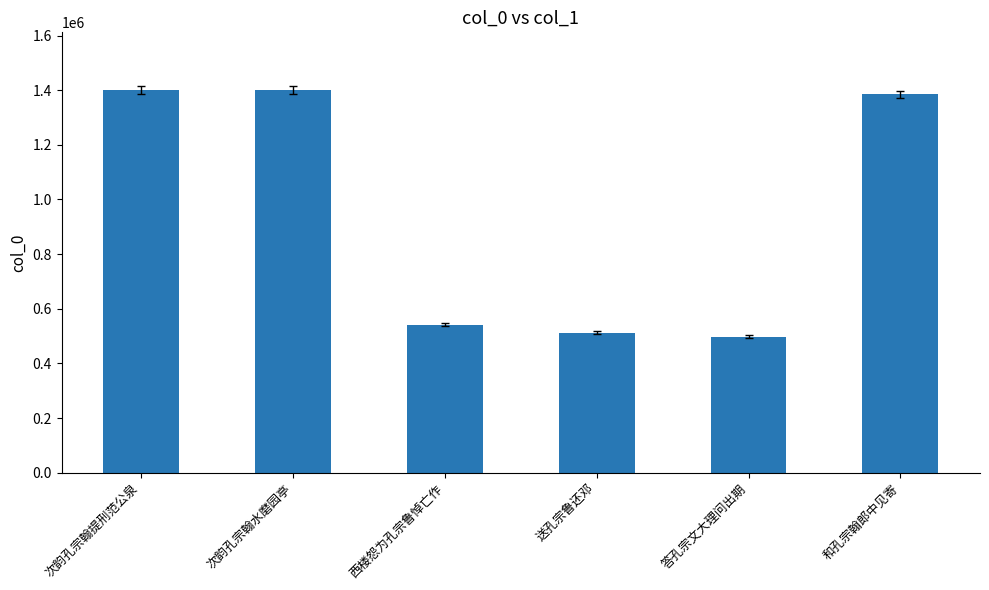

What is the smallest value displayed?

497761